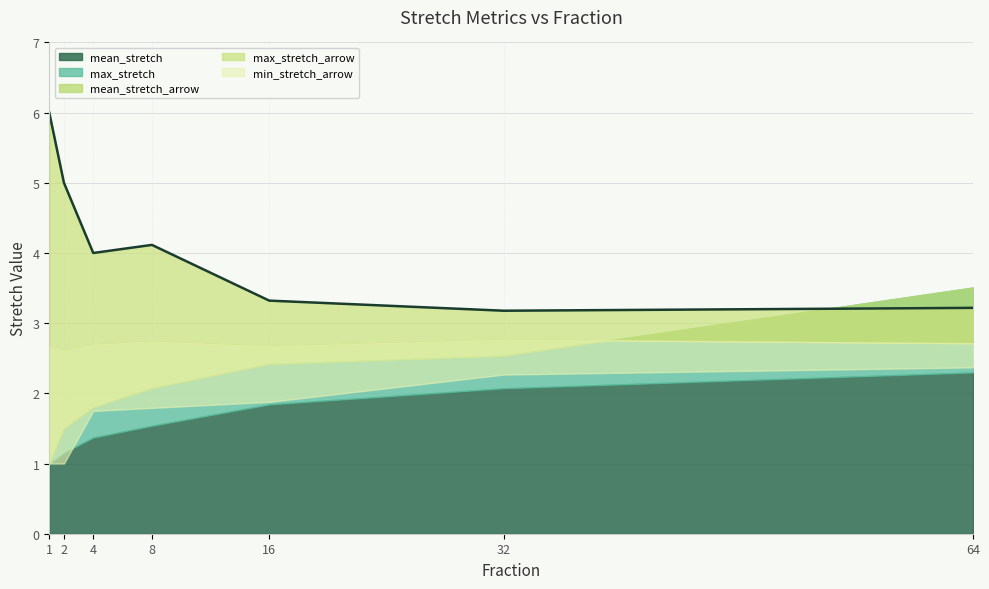

Which series has the widest spread of values?

max_stretch_arrow